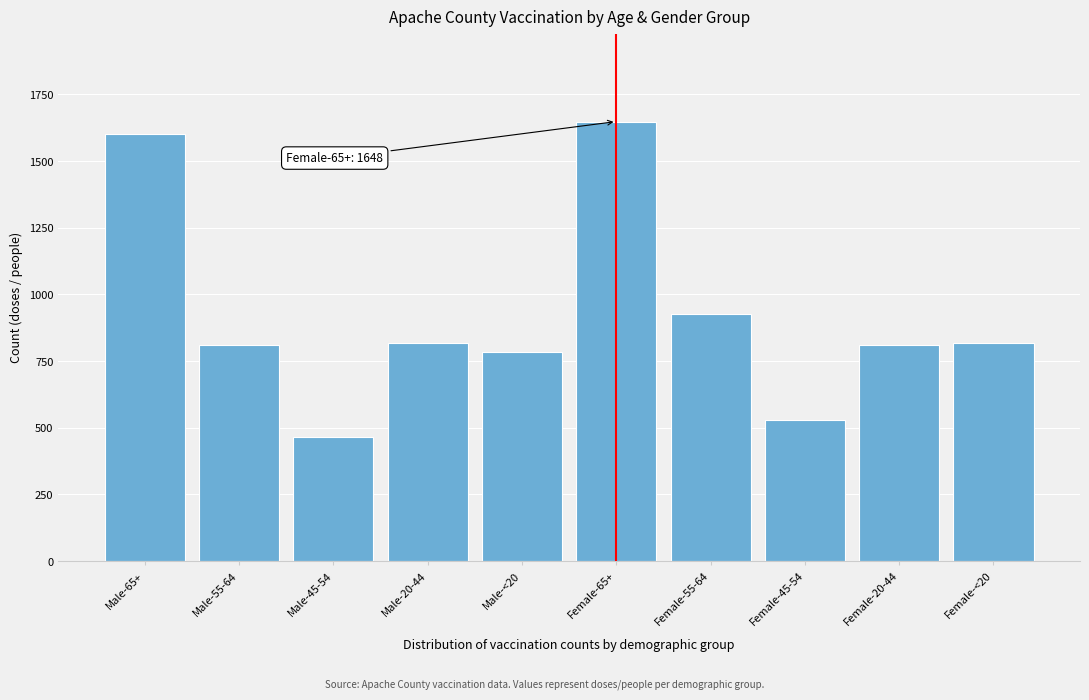

Which has a higher value, Male-<20 or Male-45-54?

Male-<20